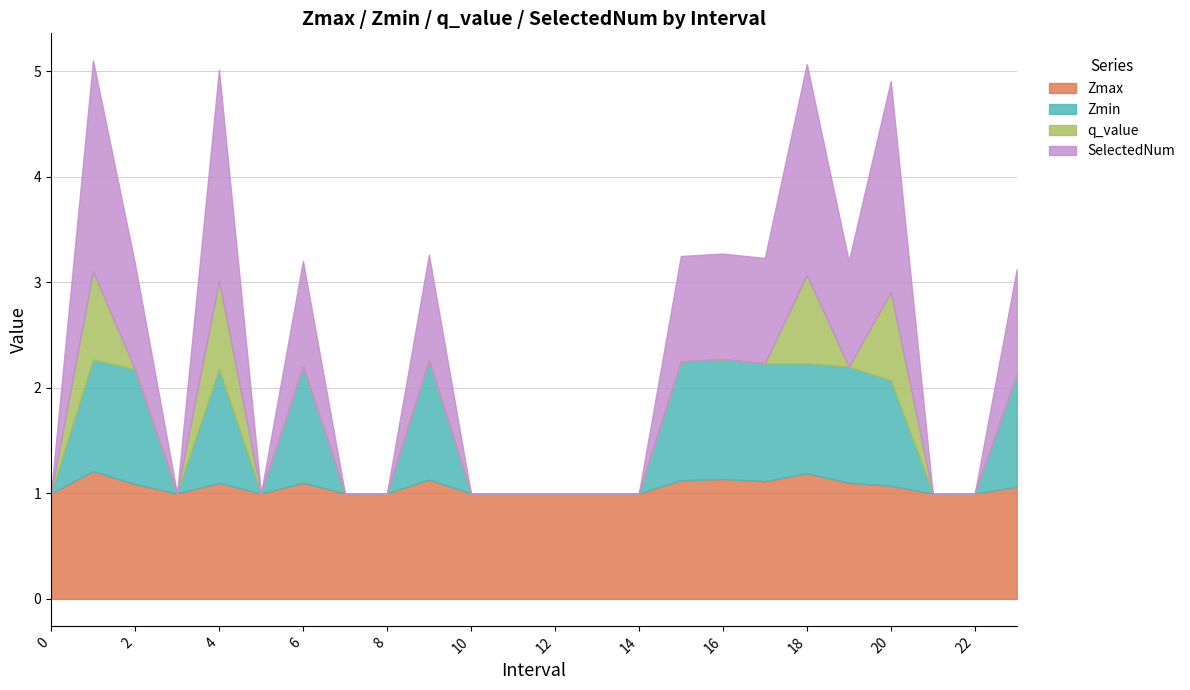

What are all the series names shown in the legend?

Zmax, Zmin, q_value, SelectedNum